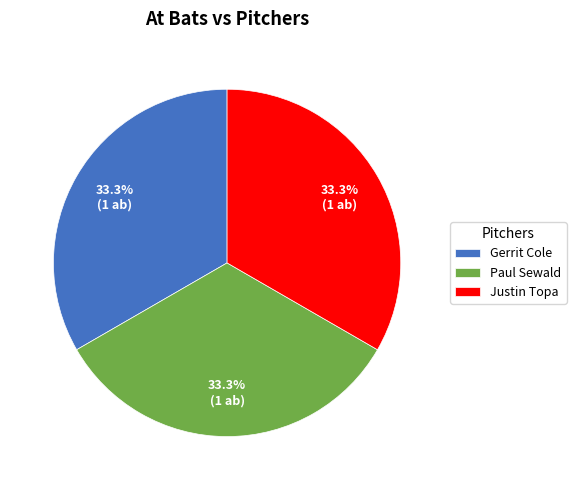

To the nearest percent, what is the difference between the largest and smallest slice percentages?

0%